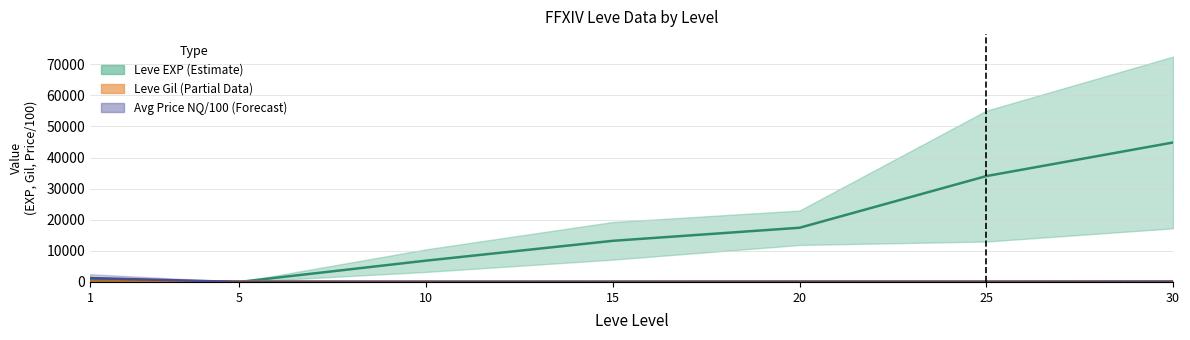

What is the difference between the maximum and second lowest values in the Leve EXP mid series?

44195.0